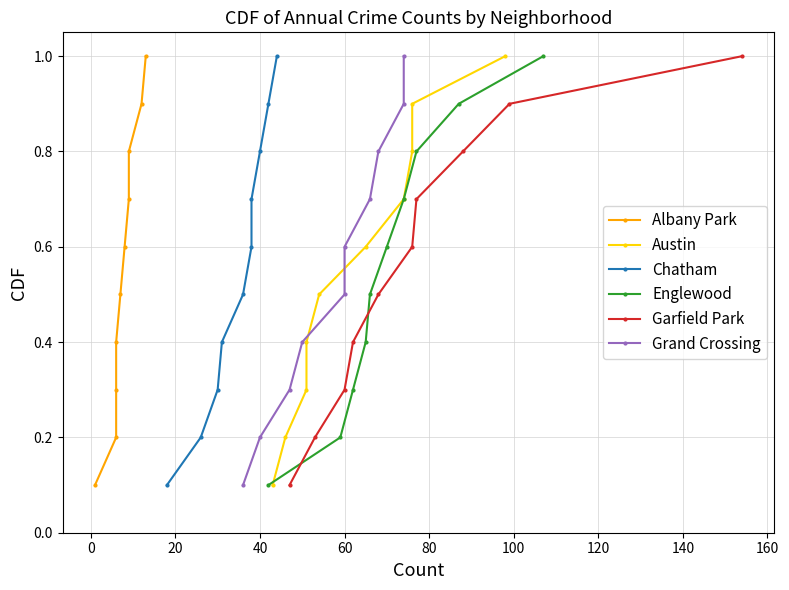

True or false: Englewood has more than 0 interior local peaks.

False